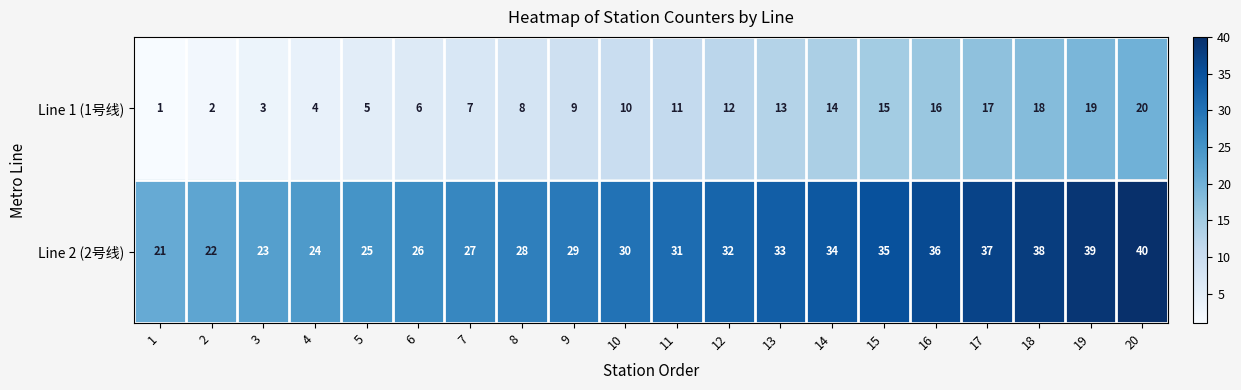

Is it true that Line 1 (1号线) equals 7 at 5?

False